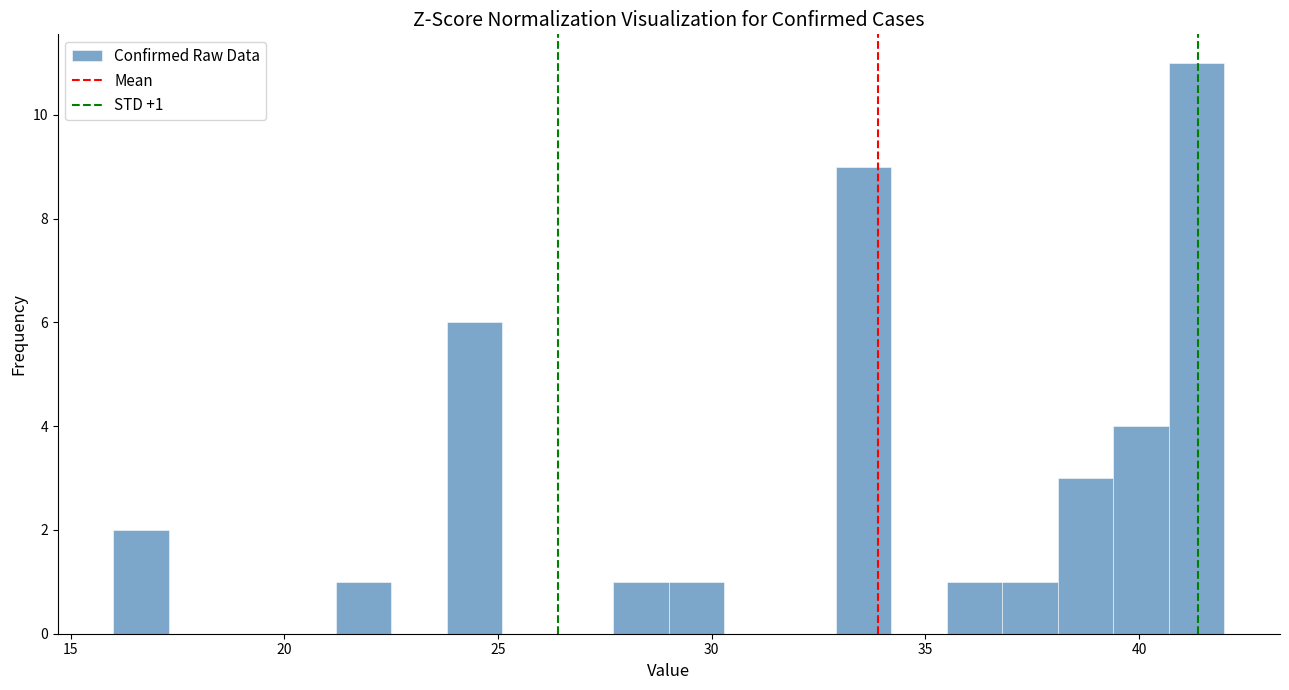

Read against the x-axis, roughly where is the centre of the tallest bar?

41.5